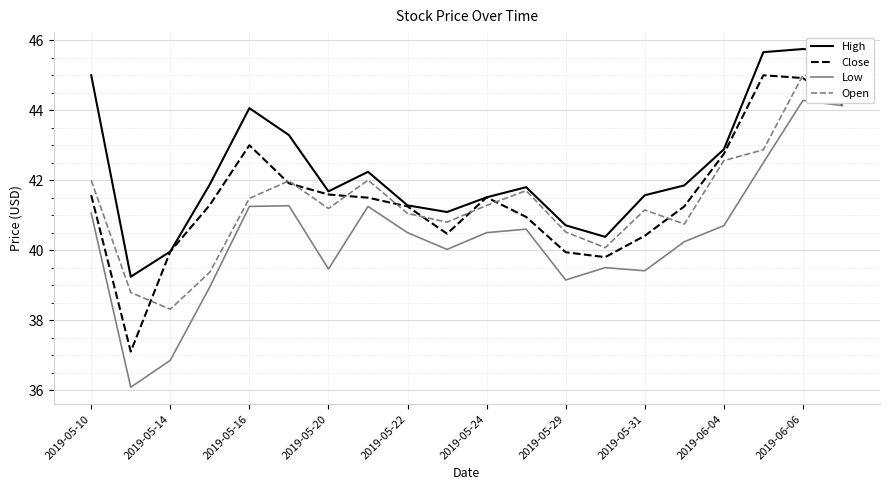

What is the minimum value shown in the chart?

36.1